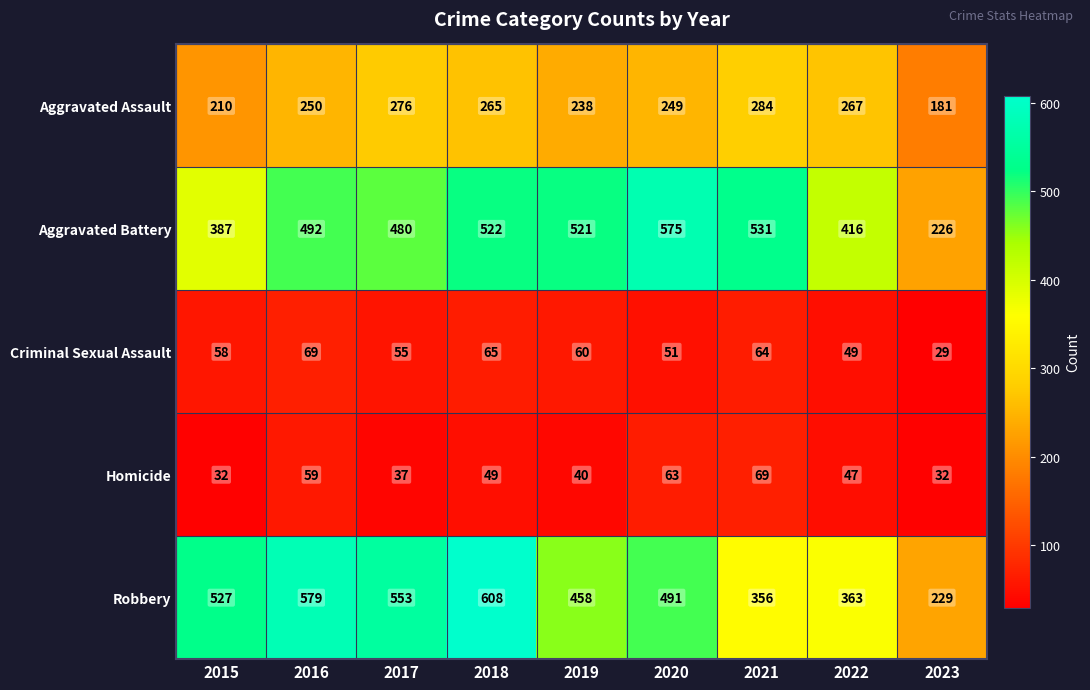

What is the average value of the Aggravated Battery series?

461